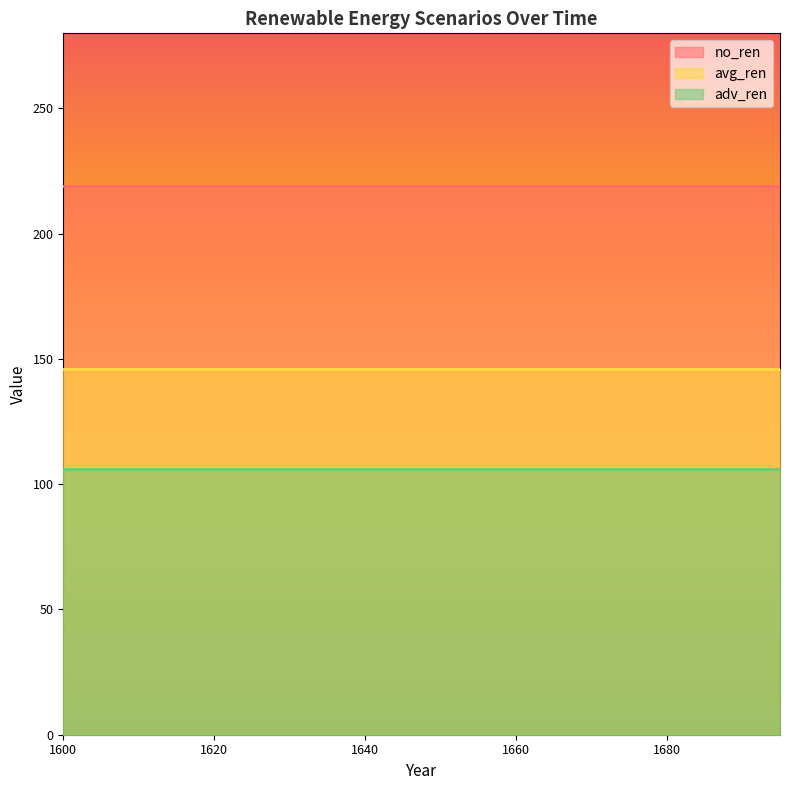

True or false: avg_ren has more than 2 interior local peaks.

False